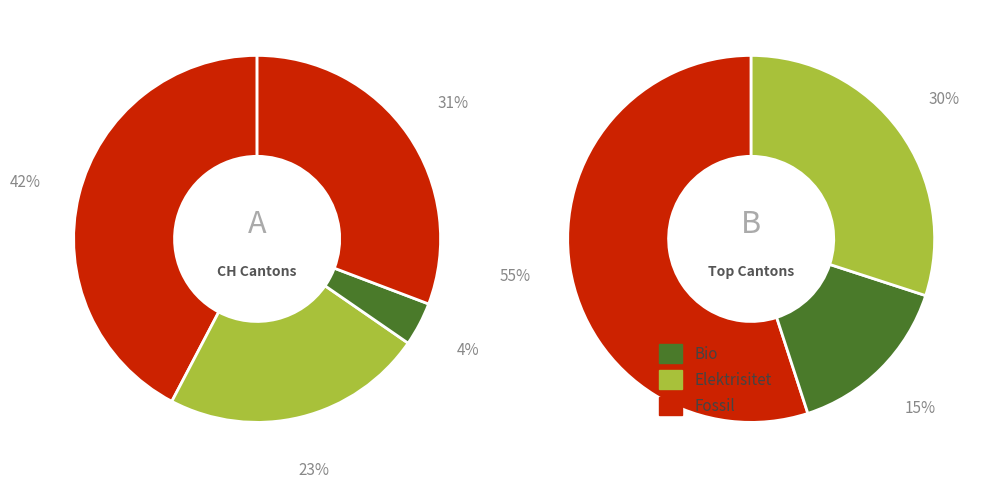

True or false: 5 accounts for 0% of the total.

True